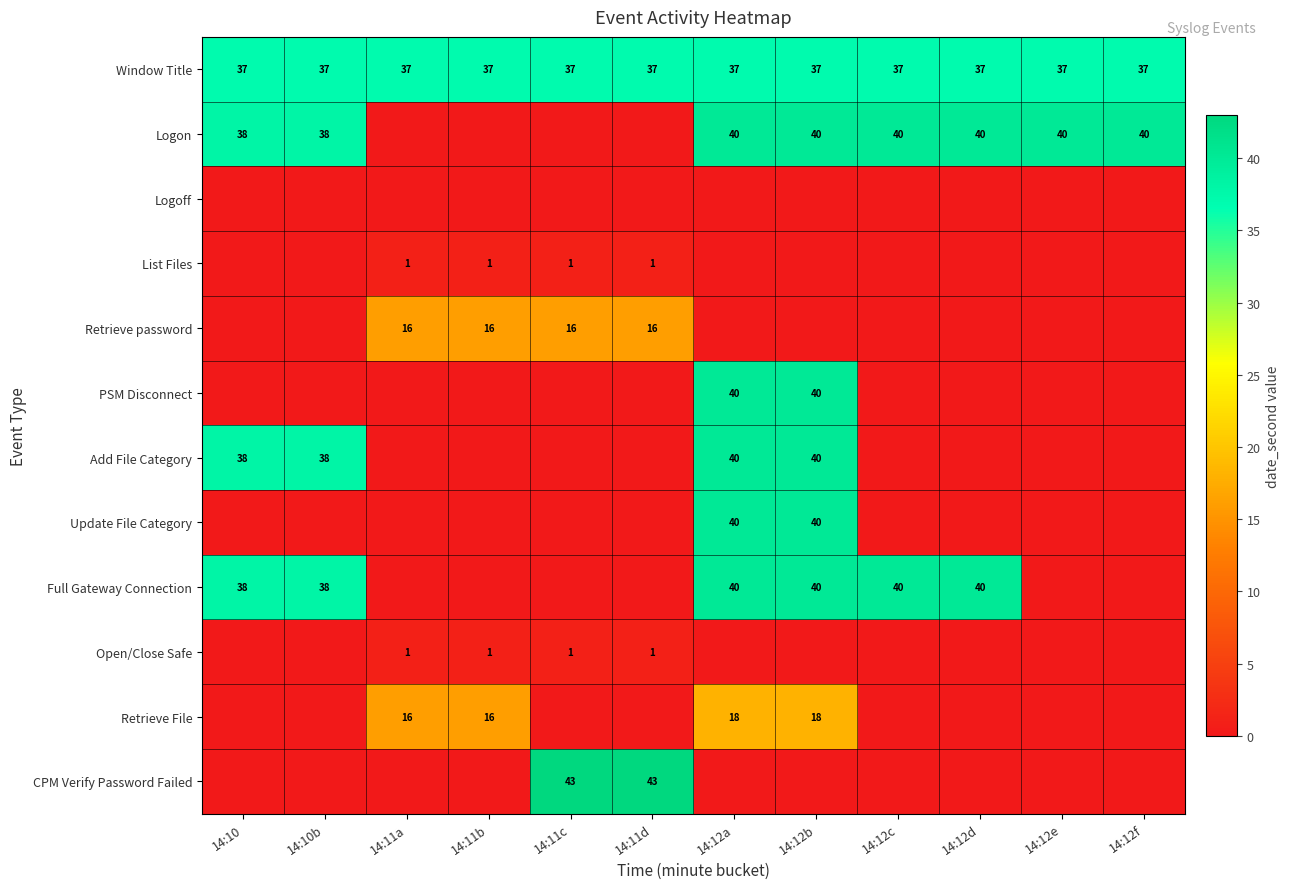

At how many categories does at least one series exceed 5?

12